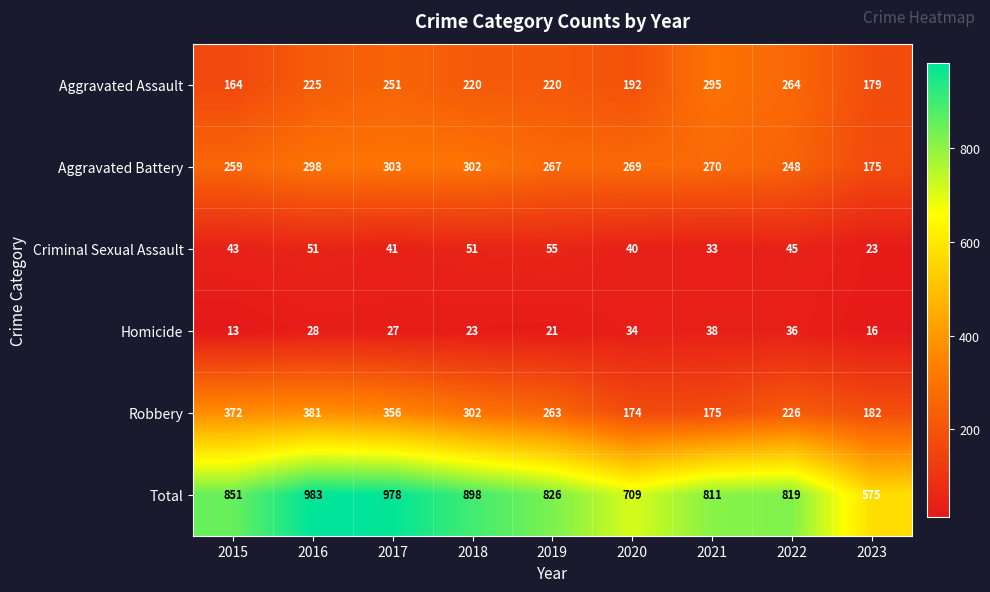

Rank the series by their maximum value, from highest to lowest.

Total, Robbery, Aggravated Battery, Aggravated Assault, Criminal Sexual Assault, Homicide